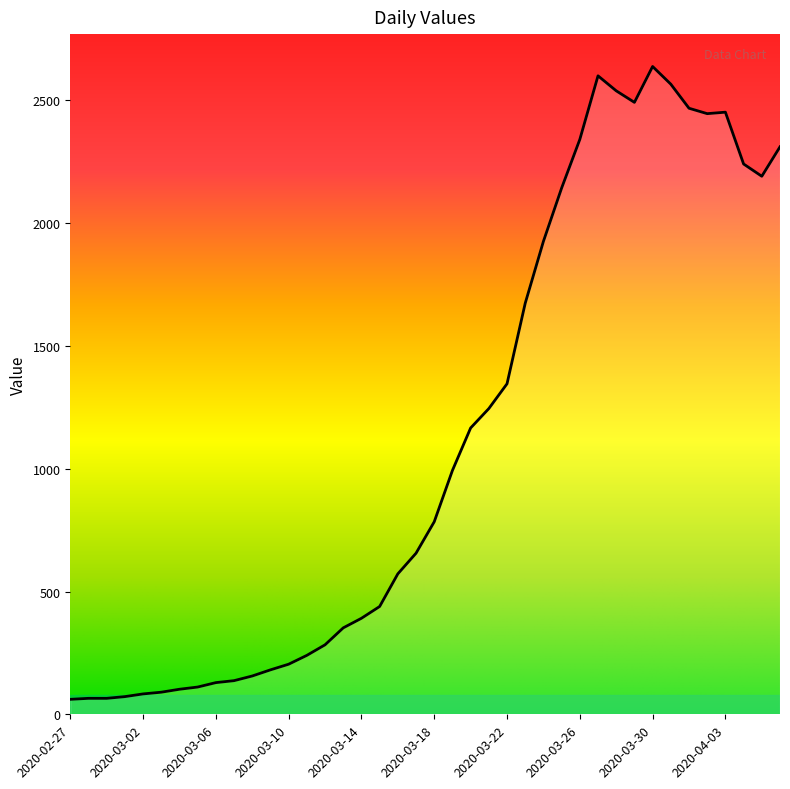

What is the difference between the maximum and minimum values?

2577